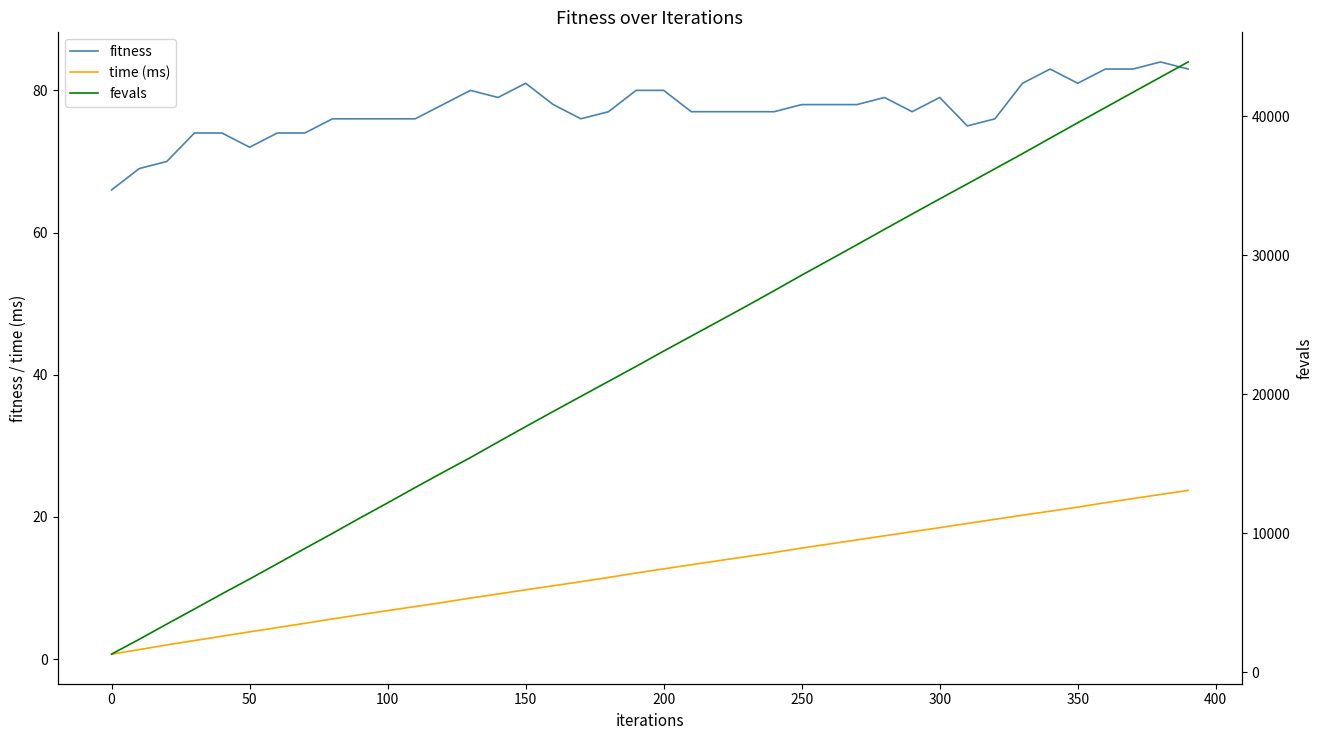

The fitness series shows 16.3 at 350. True or false?

False